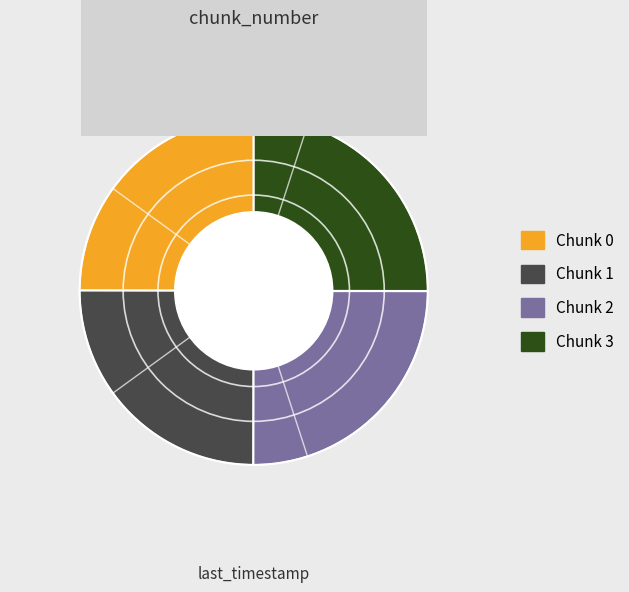

Does any single category account for the majority?

No